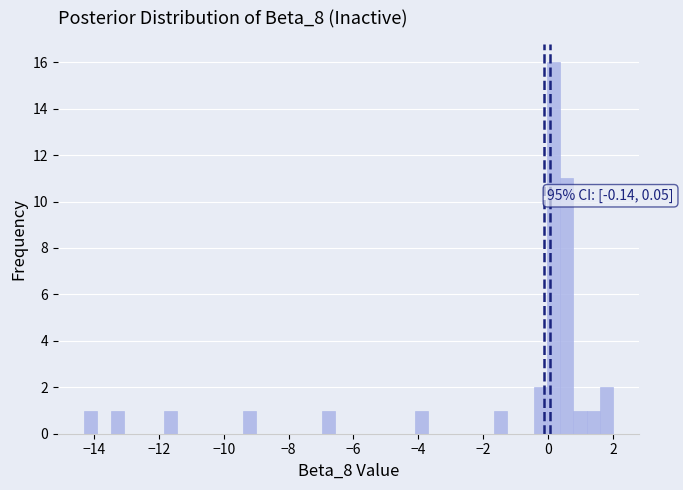

Read against the x-axis, roughly where is the centre of the tallest bar?

0.2